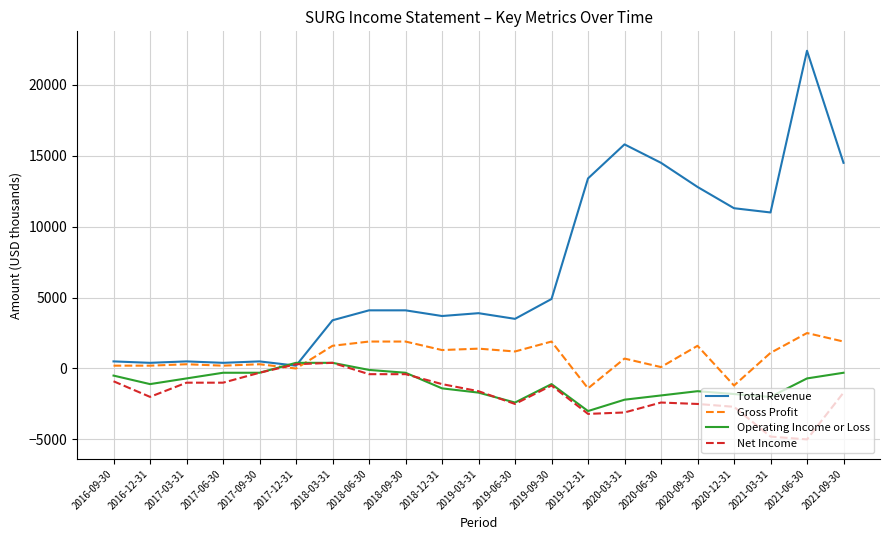

True or false: Net Income and Operating Income or Loss intersect in this chart.

True